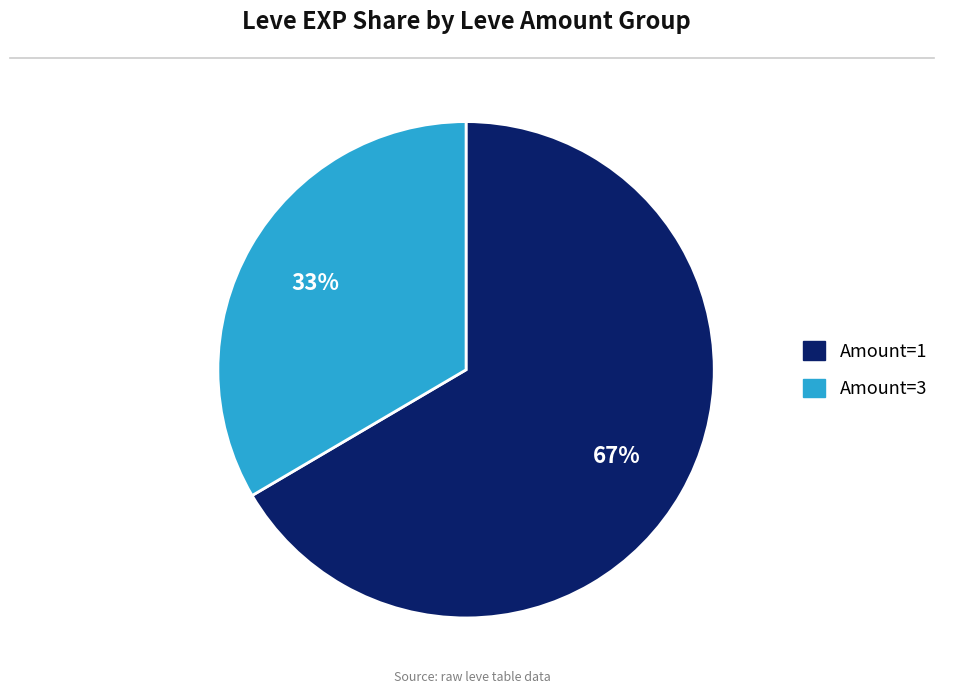

Do Amount=3 and Amount=1 together represent more than half of the pie?

Yes